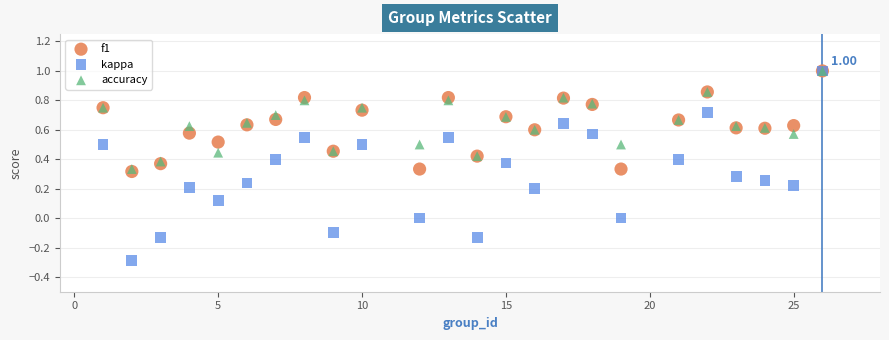

What are all the series names shown in the legend?

f1, kappa, accuracy